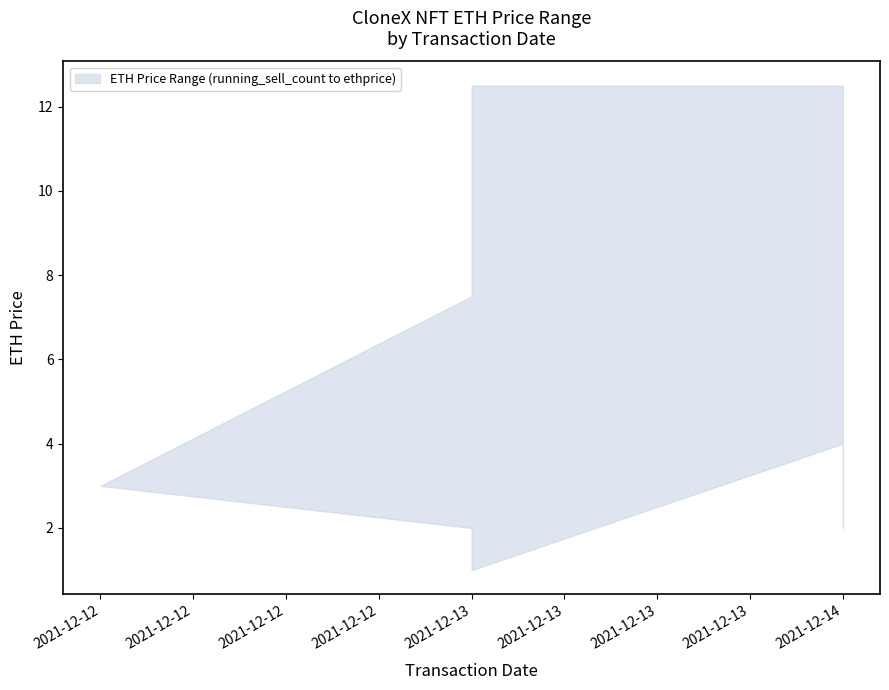

The value of upper at 2021-12-13 is 7.5. True or false?

True